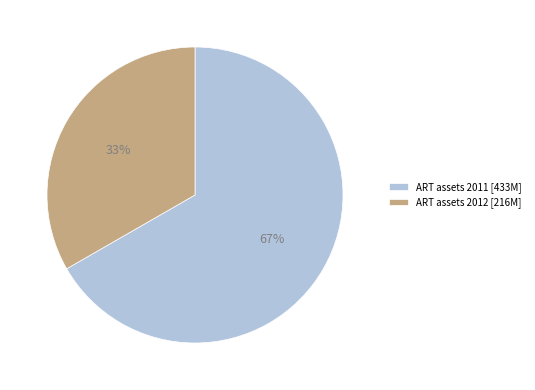

What is the ratio of the value at ART assets 2011 [433M] to the value at ART assets 2012 [216M]?

2.0